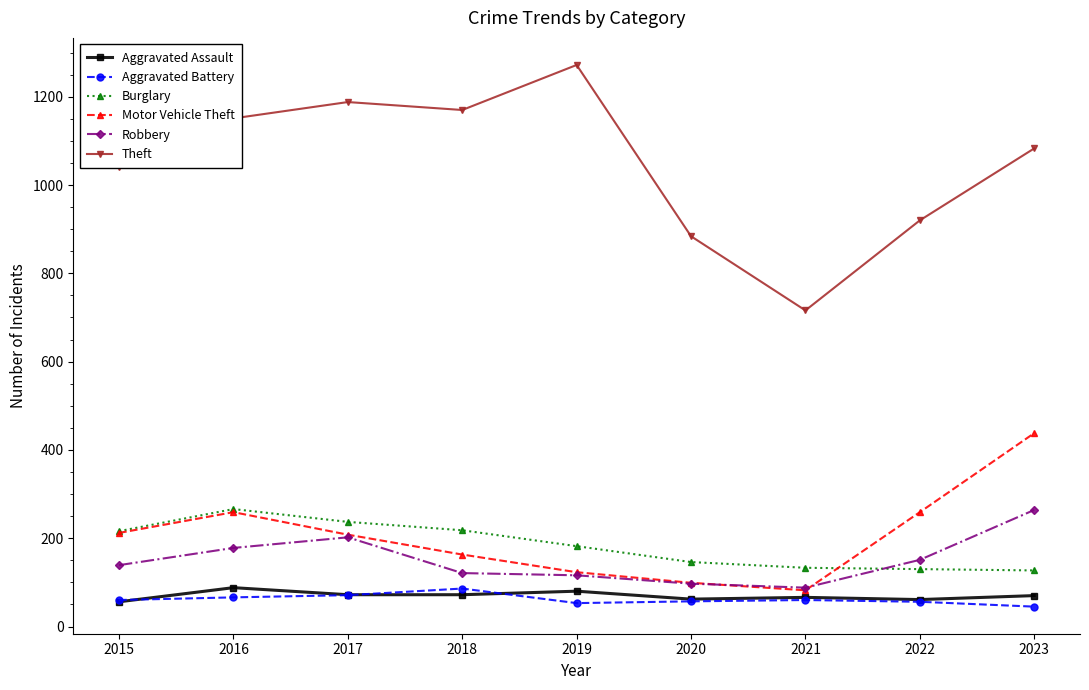

What is the maximum value shown in the chart?

1272